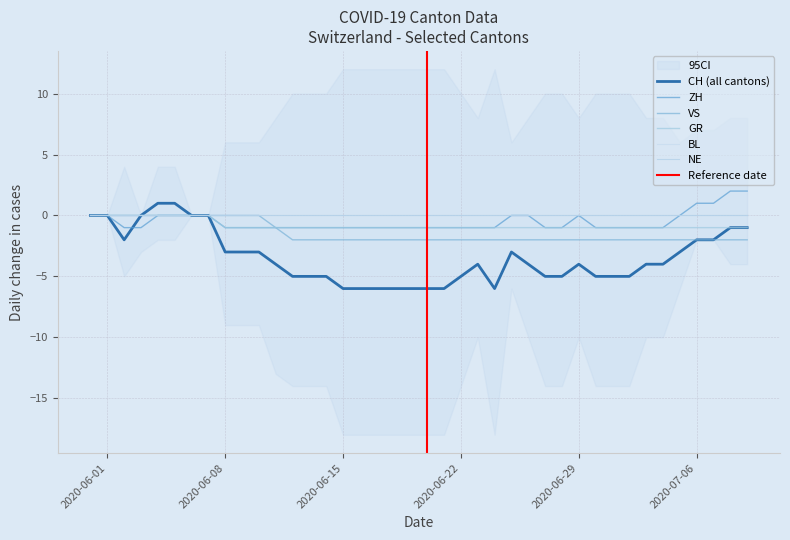

At which category does the chart reach its minimum across all series?

2020-06-15